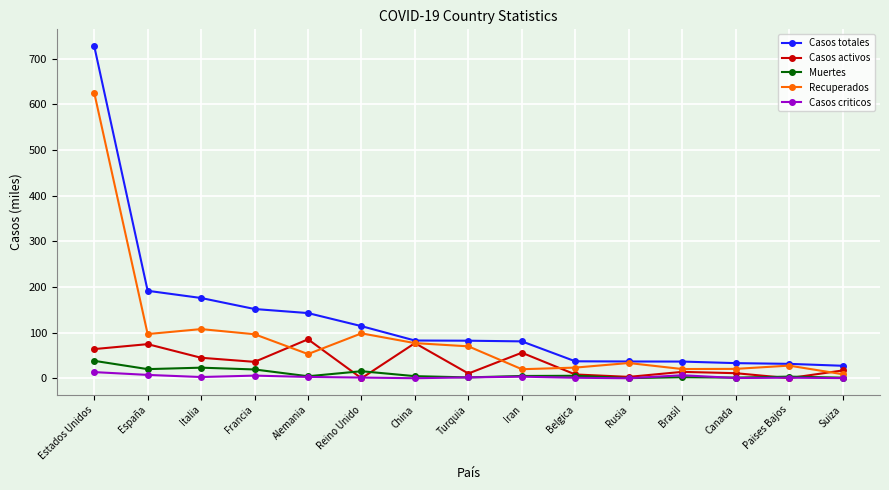

Which series has the largest total across all categories?

Casos totales